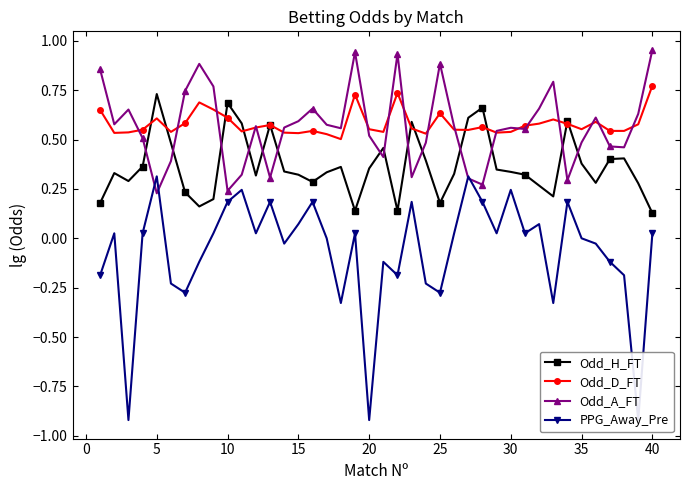

How many lines are shown in the chart?

4